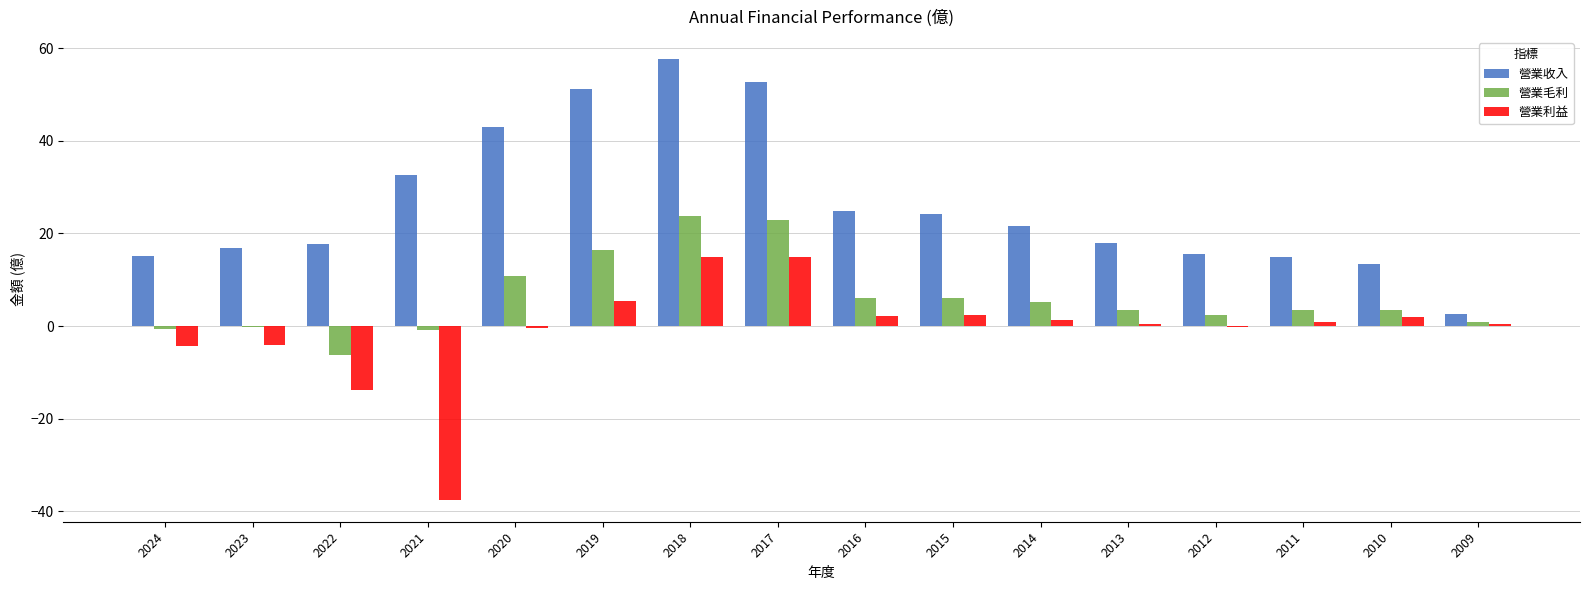

What is the maximum value shown in the chart?

57.6